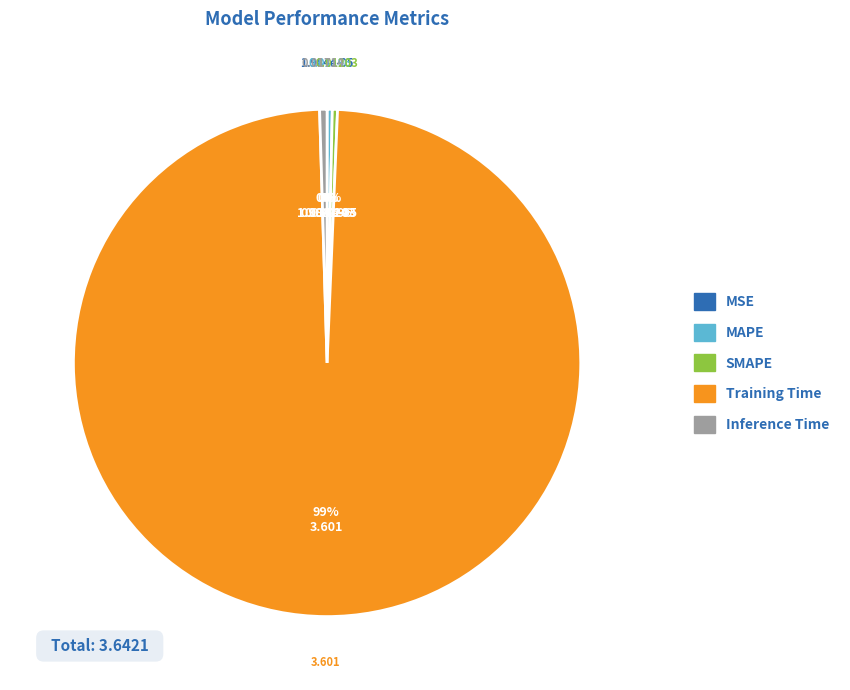

Do SMAPE and Inference Time together represent more than half of the pie?

No